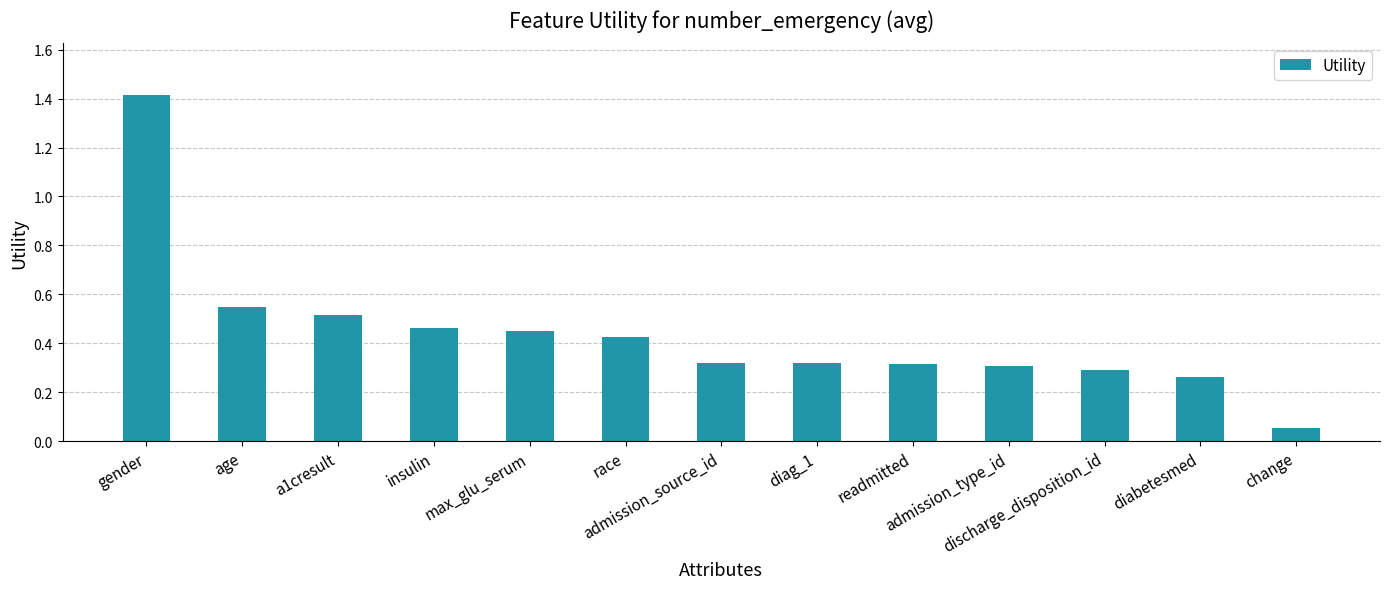

What is the maximum value shown in the chart?

1.4